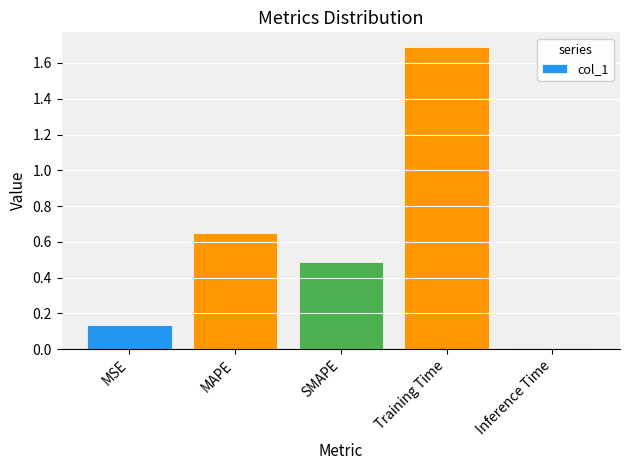

Rank the categories by value from lowest to highest.

Inference Time, MSE, SMAPE, MAPE, Training Time